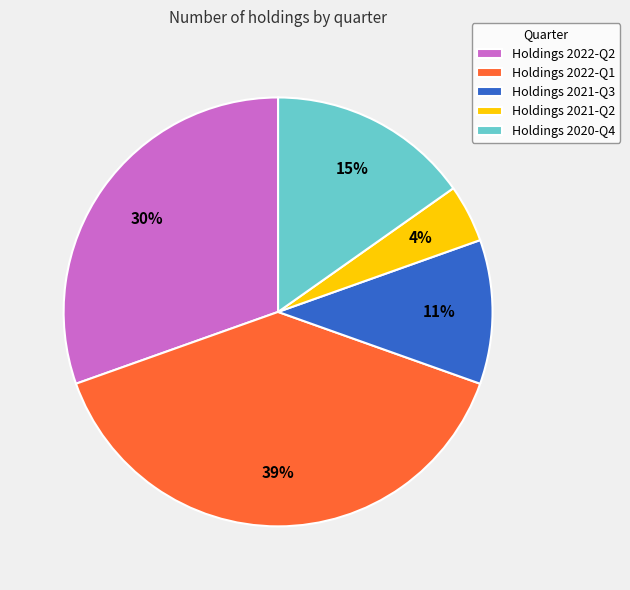

Is the sum of Holdings 2021-Q3 and Holdings 2022-Q2 greater than half?

No